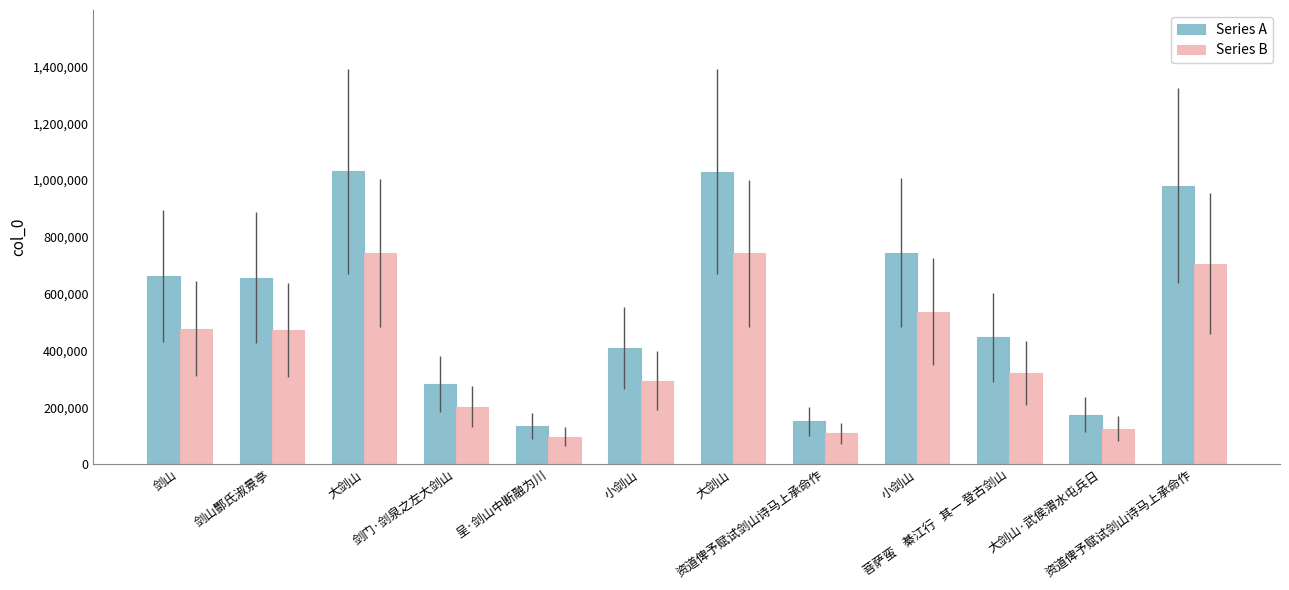

What are all the series names shown in the legend?

Series A, Series B